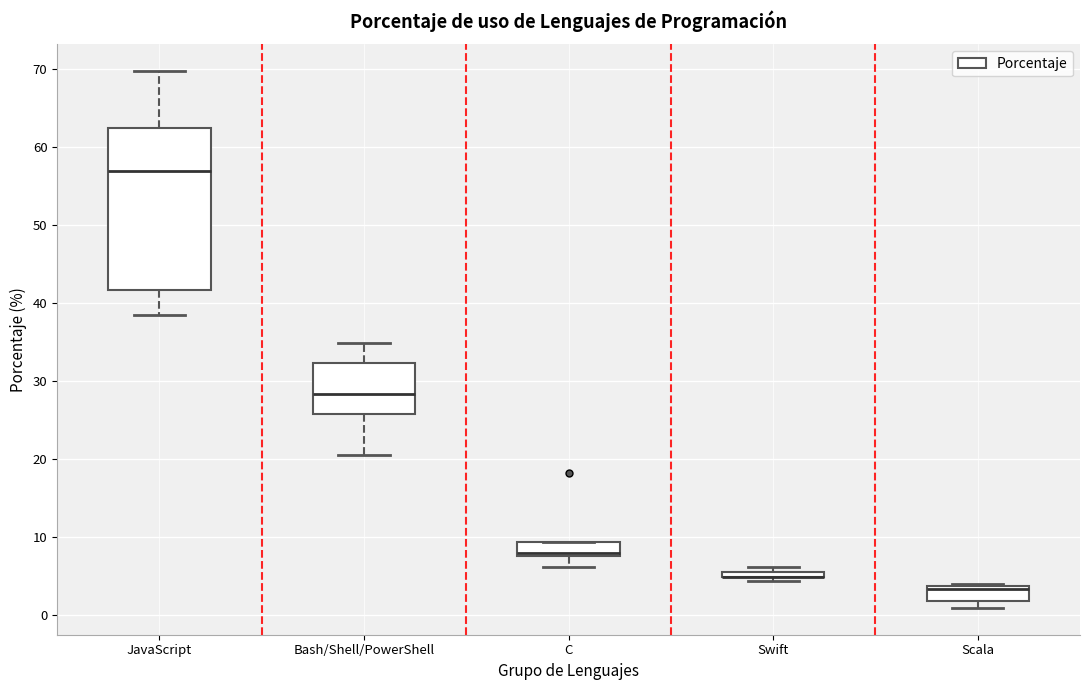

Which box is the tallest, from its lower edge to its upper edge?

JavaScript